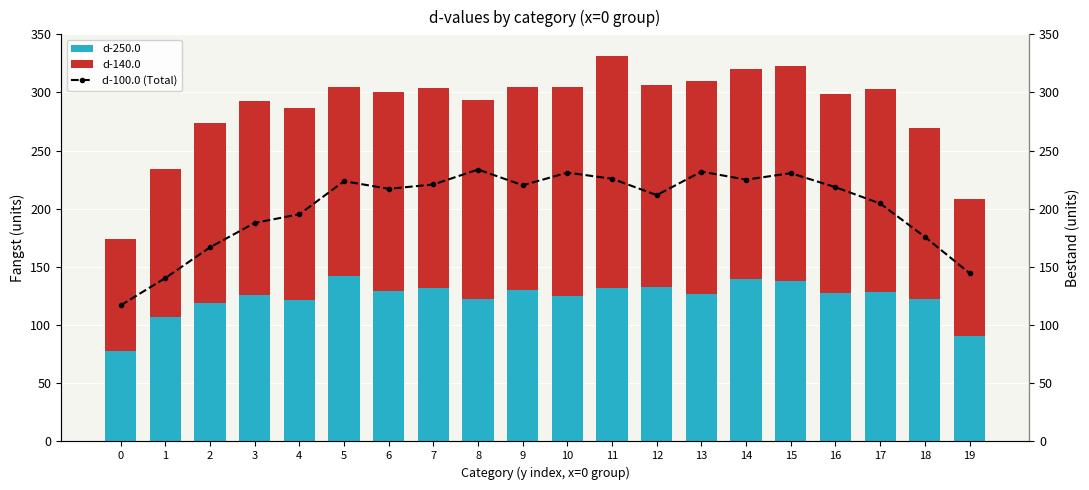

Are the bars grouped side by side (vs. stacked)?

Yes